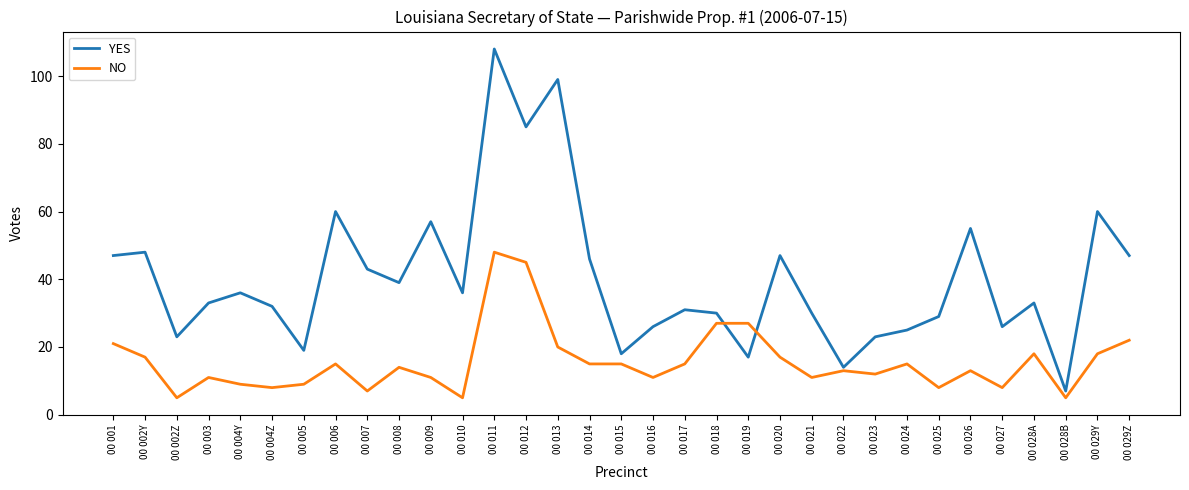

Between 00 010 and 00 028A, which series saw the biggest shift?

NO